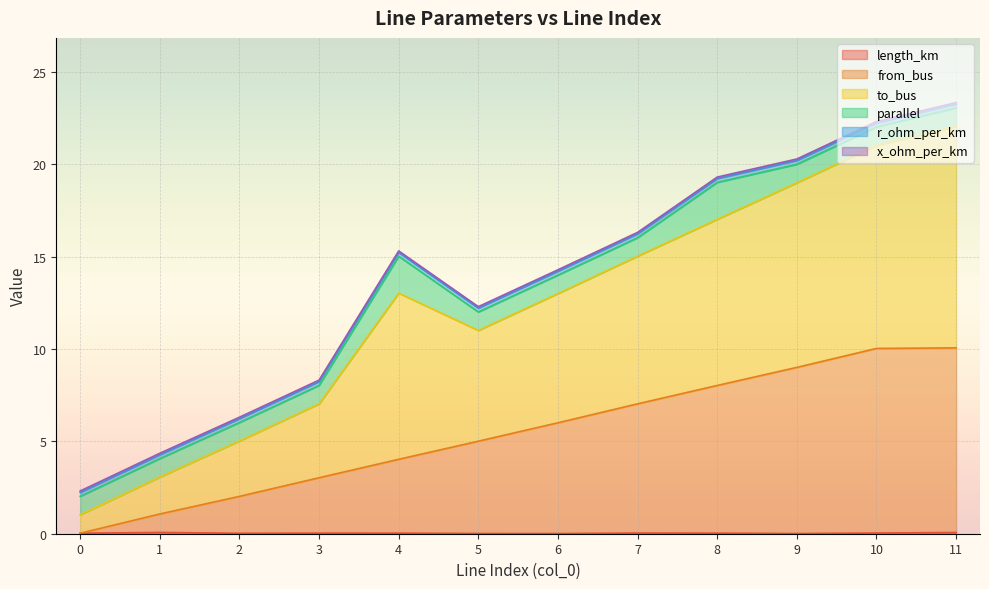

What is the total value across all series at 8?

19.3